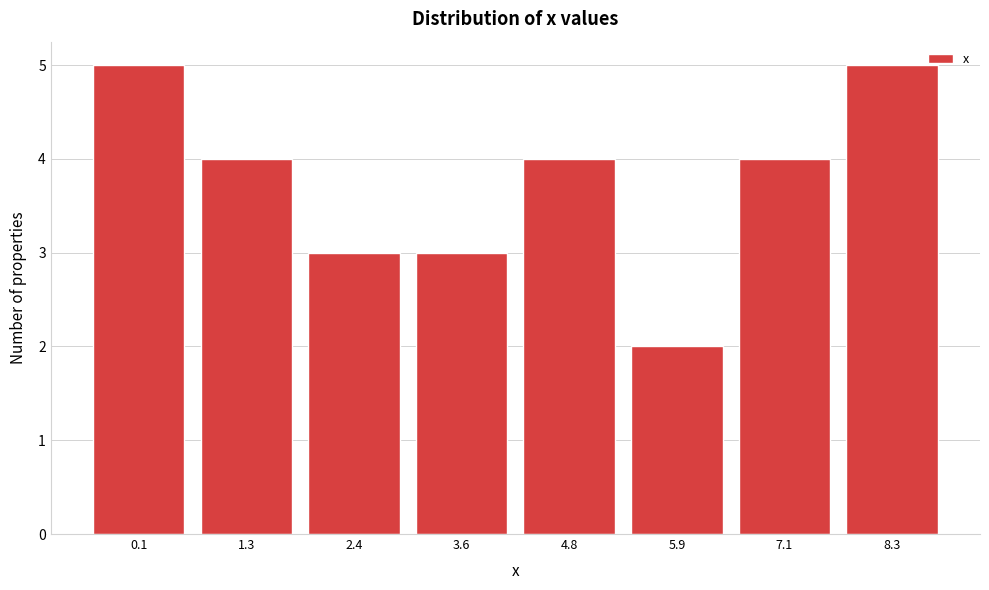

Reading right to left, what are all the values shown in this chart?

8.3=5	7.1=4	5.9=2	4.8=4	3.6=3	2.4=3	1.3=4	0.1=5